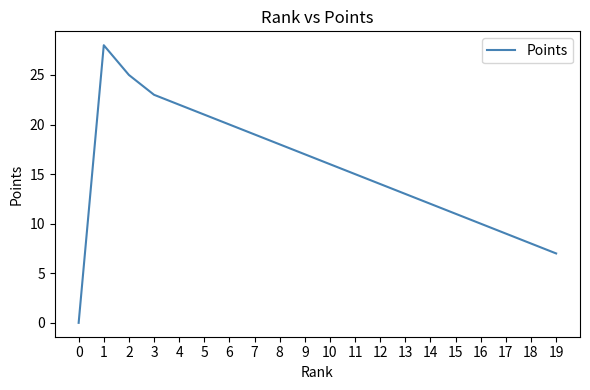

List the labels in order of value, smallest first.

0, 19, 18, 17, 16, 15, 14, 13, 12, 11, 10, 9, 8, 7, 6, 5, 4, 3, 2, 1